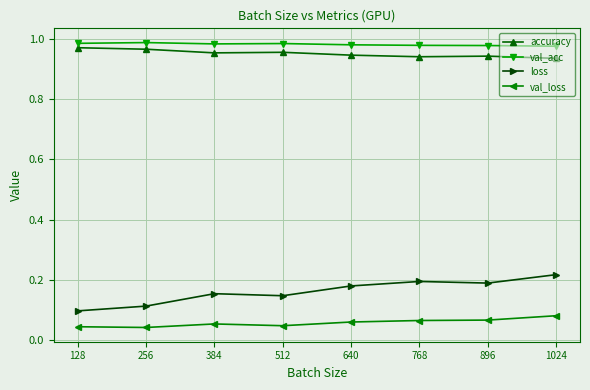

What is the sum of the loss values at 1024 and 384?

0.4